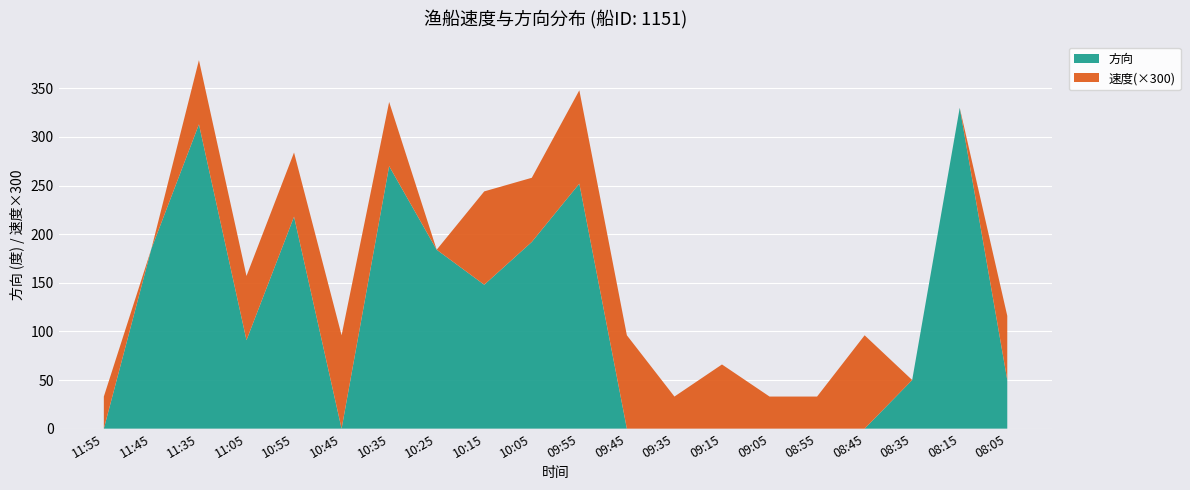

True or false: 方向 has a value of 270 at 10:35.

True